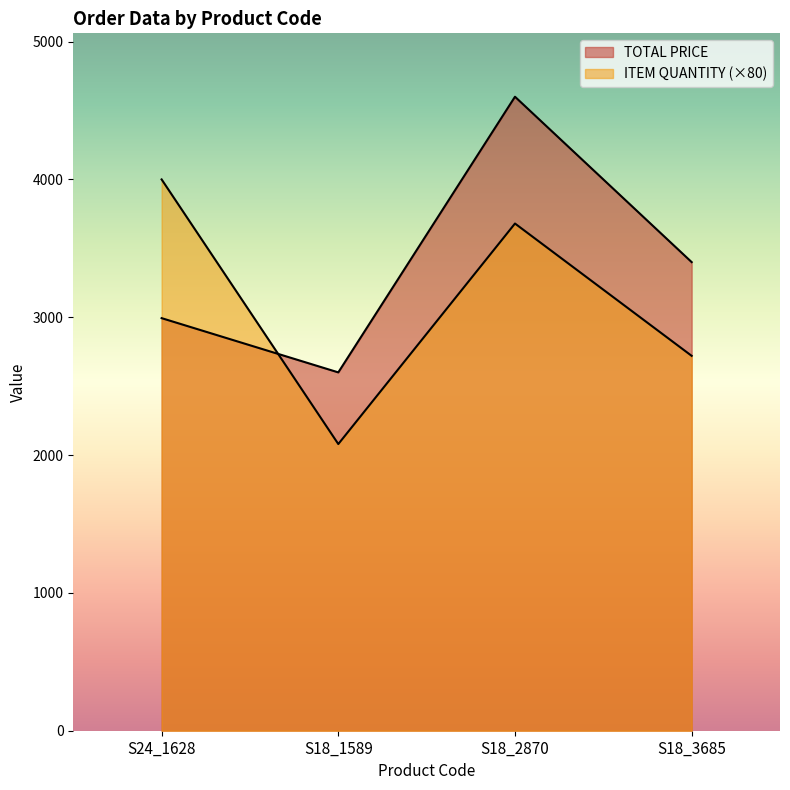

Is it true that ITEM QUANTITY equals 2720.0 at S18_3685?

True